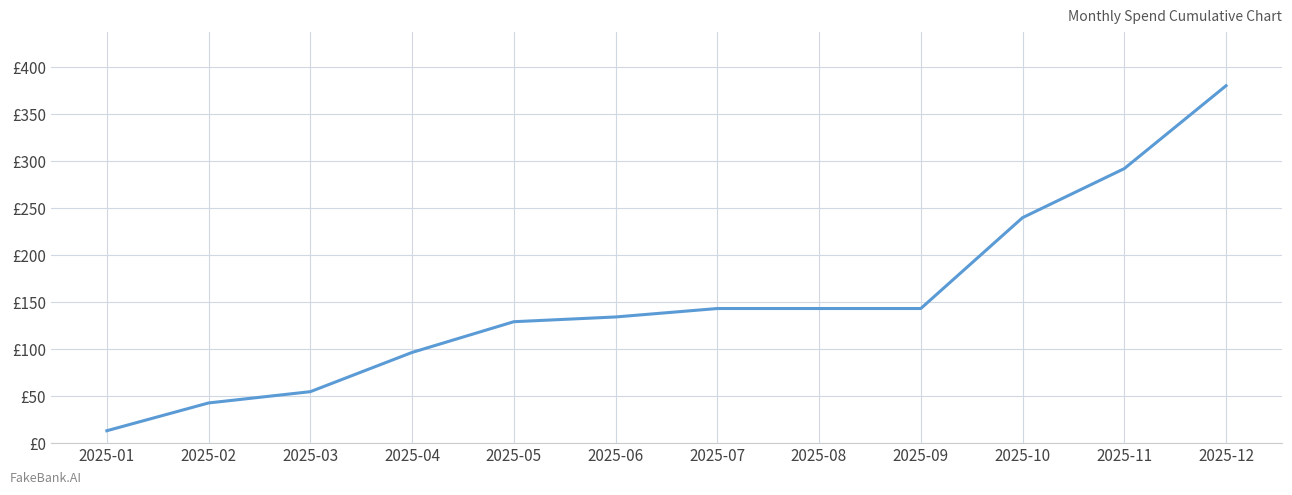

What is the value of the 3rd point from the left?

54.8